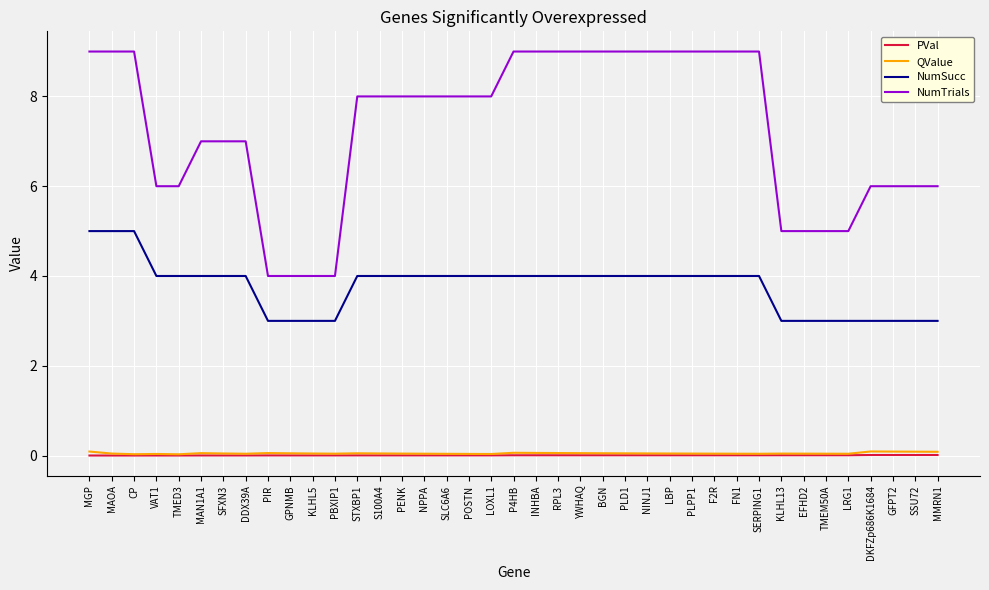

How many lines are shown in the chart?

4